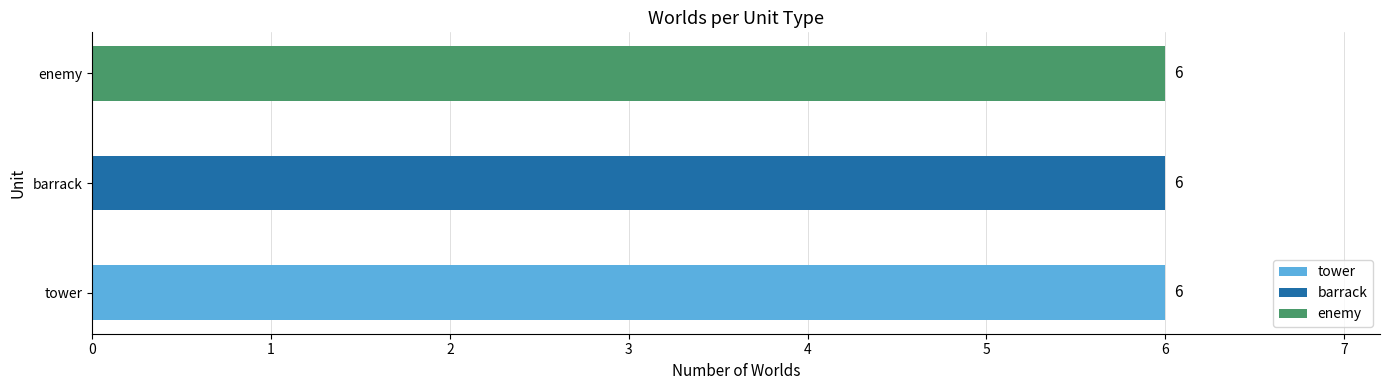

What position from the left is 5?

6